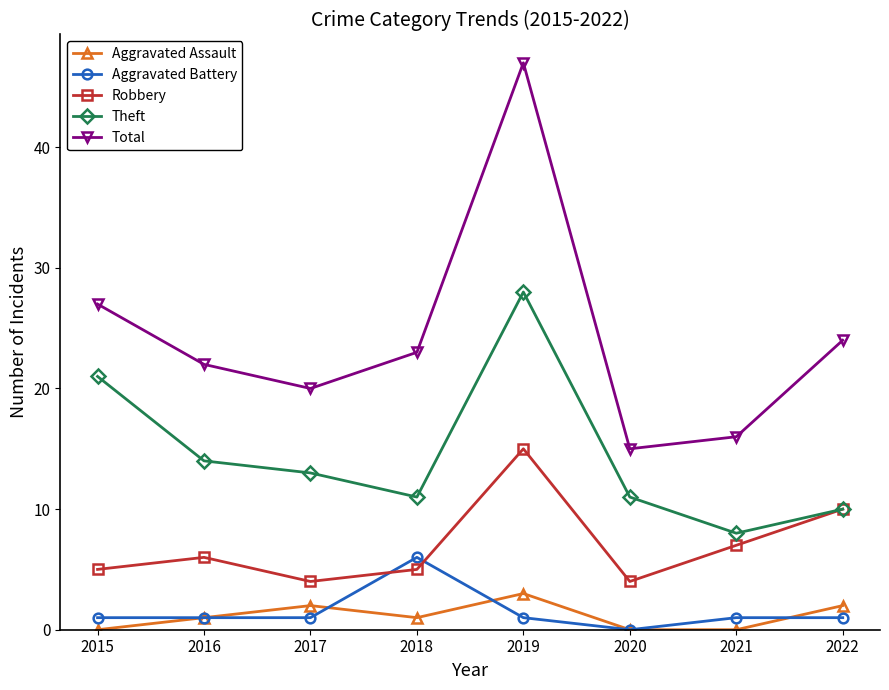

True or false: Total and Aggravated Battery intersect in this chart.

False